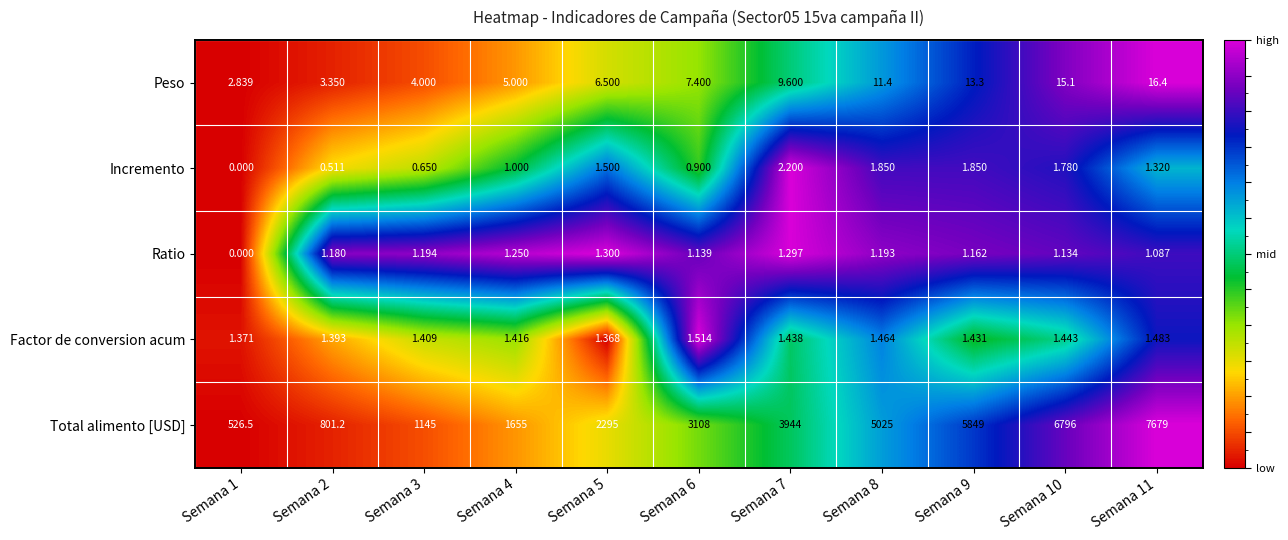

Which series has the largest range (max minus min)?

Total alimento [USD]